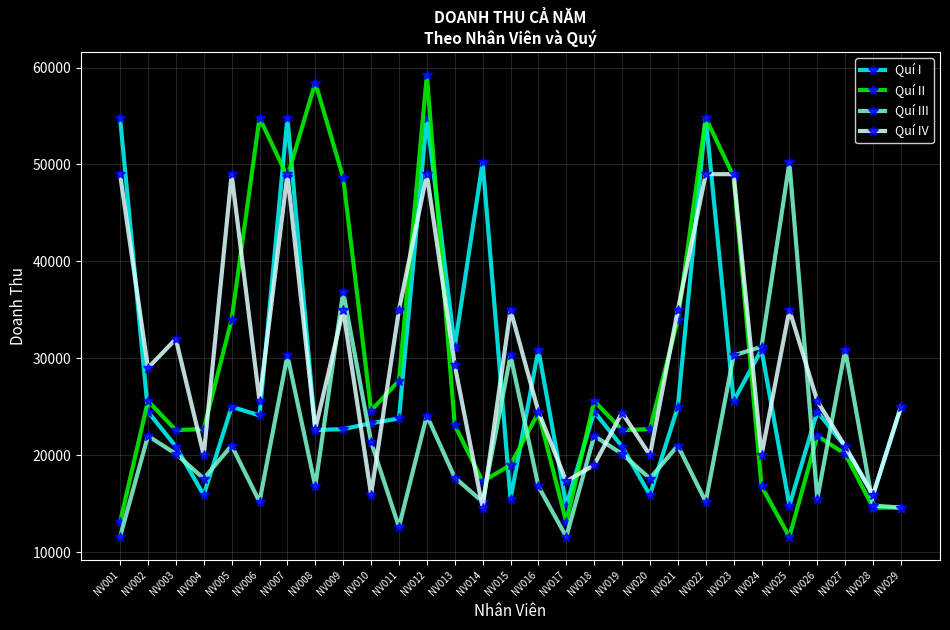

Where is the first local maximum for Quí IV?

NV003